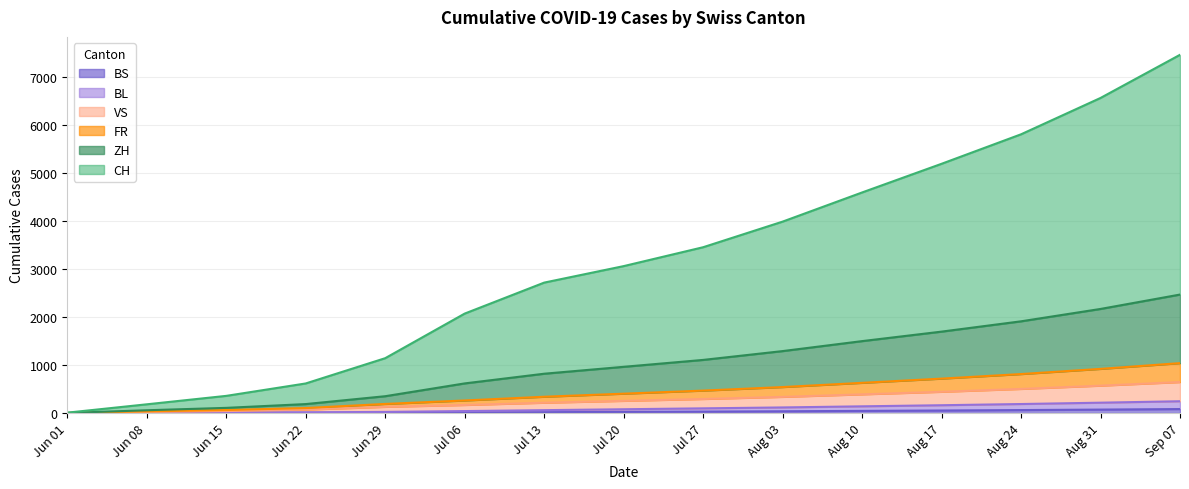

What are all the series names shown in the legend?

BS, BL, VS, FR, ZH, CH